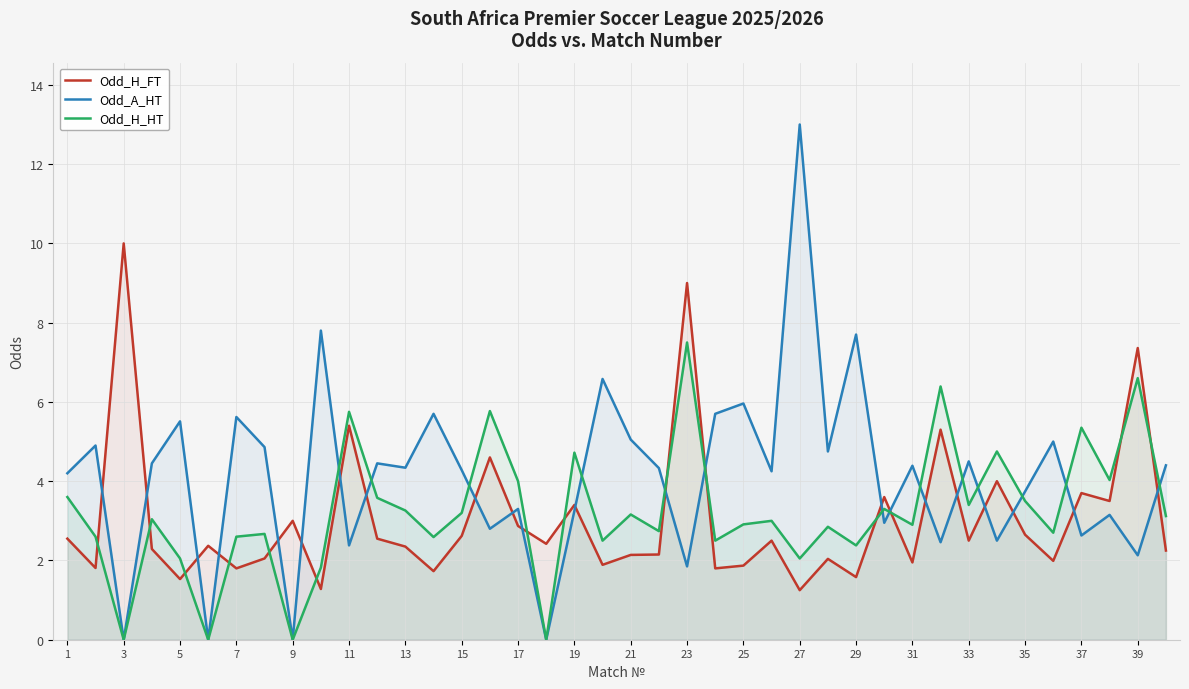

True or false: Odd_H_FT has more than 2 points higher than both neighbors.

True